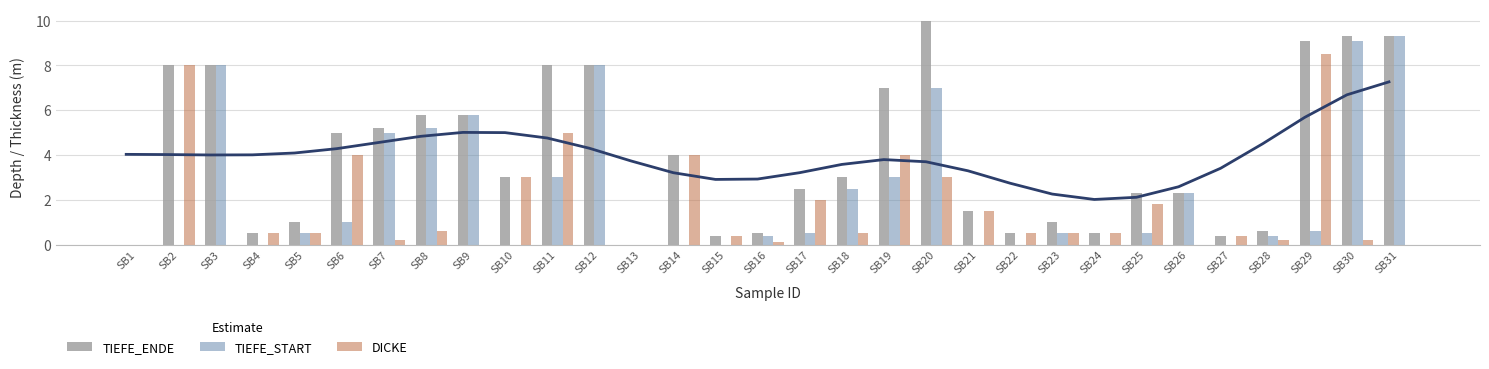

What is the difference between the maximum and minimum values in the TIEFE_START series?

9.3